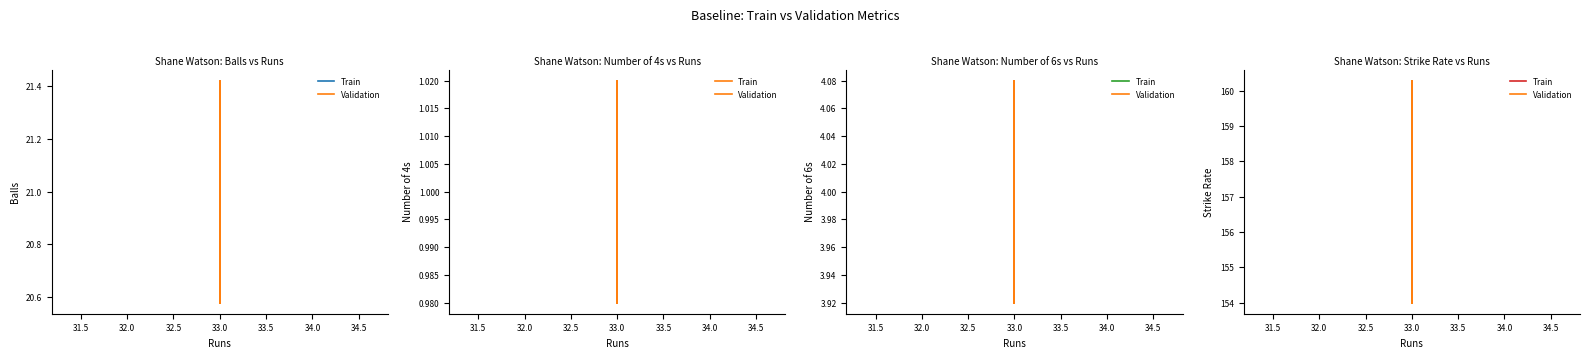

Rank the series at 33.0 from highest to lowest value.

Train, Validation